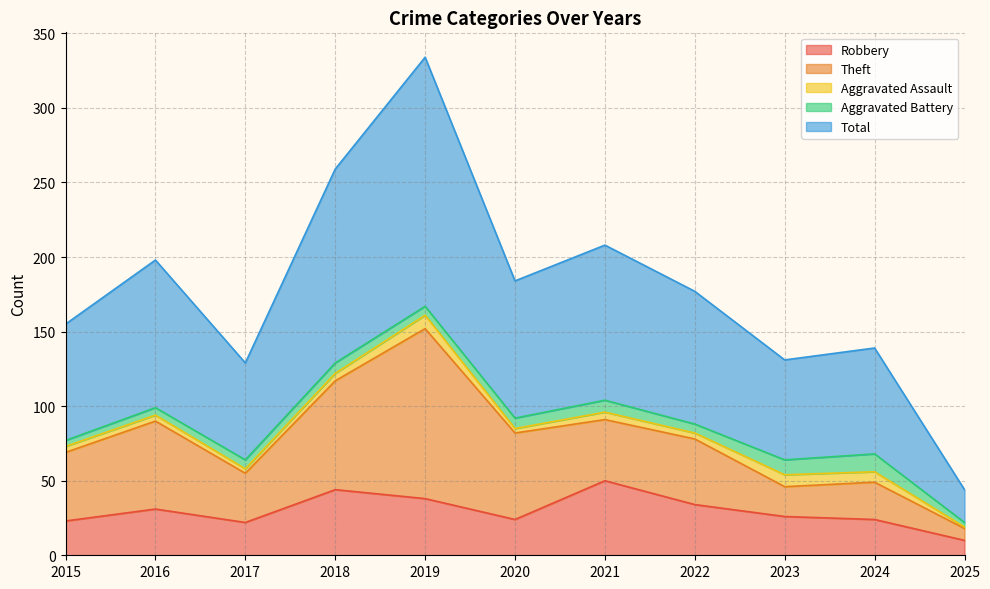

What is the value of the Total point at the 3rd from the left?

65